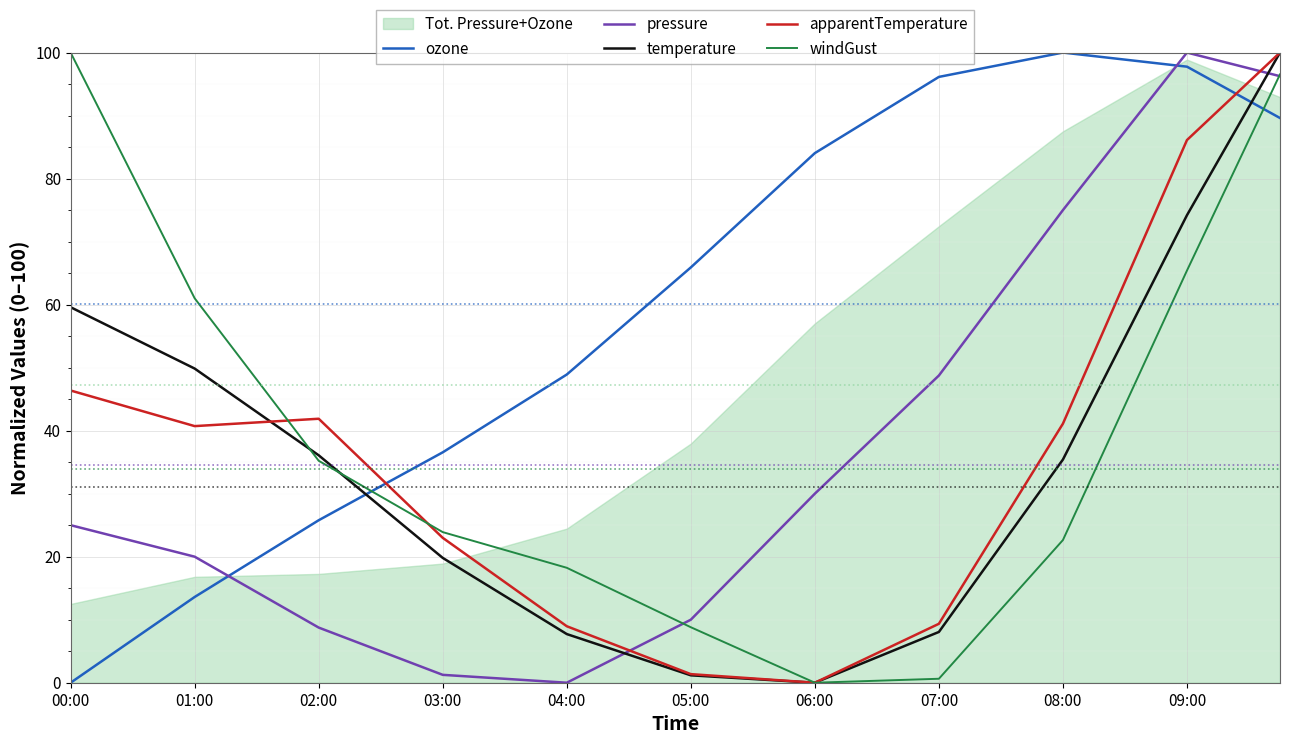

What is the highest value of the apparentTemperature series?

100.0